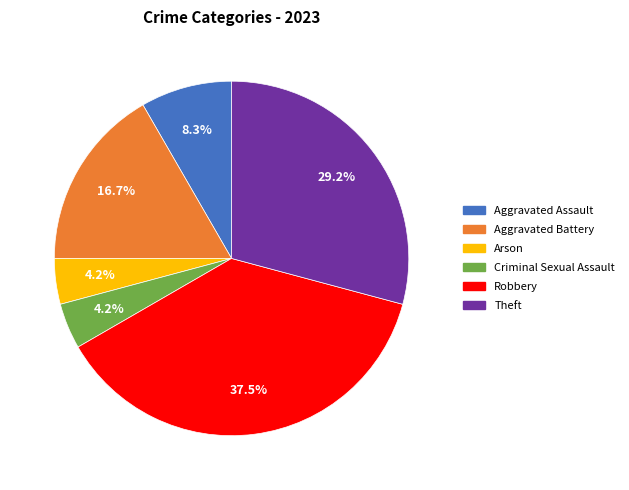

What percentage is the Aggravated Battery slice, to the nearest percent?

17%